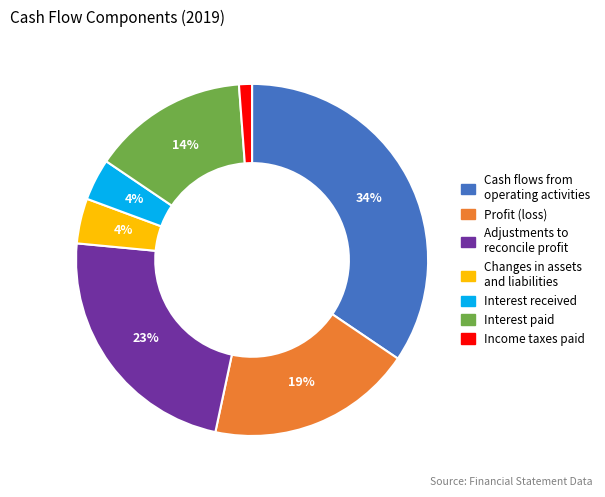

Do Income taxes paid and Adjustments to reconcile profit together represent more than half of the pie?

No